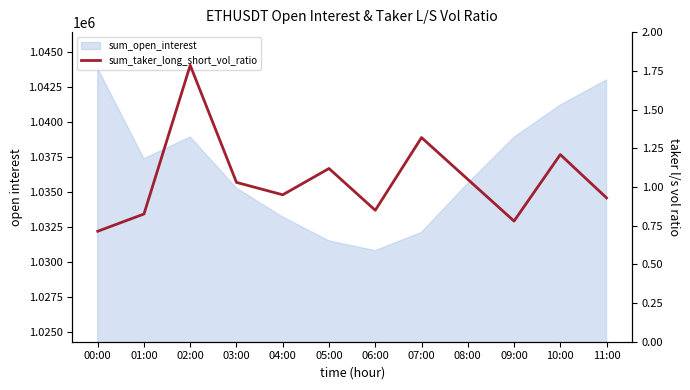

At which label does the data first exceed 1?

02:00